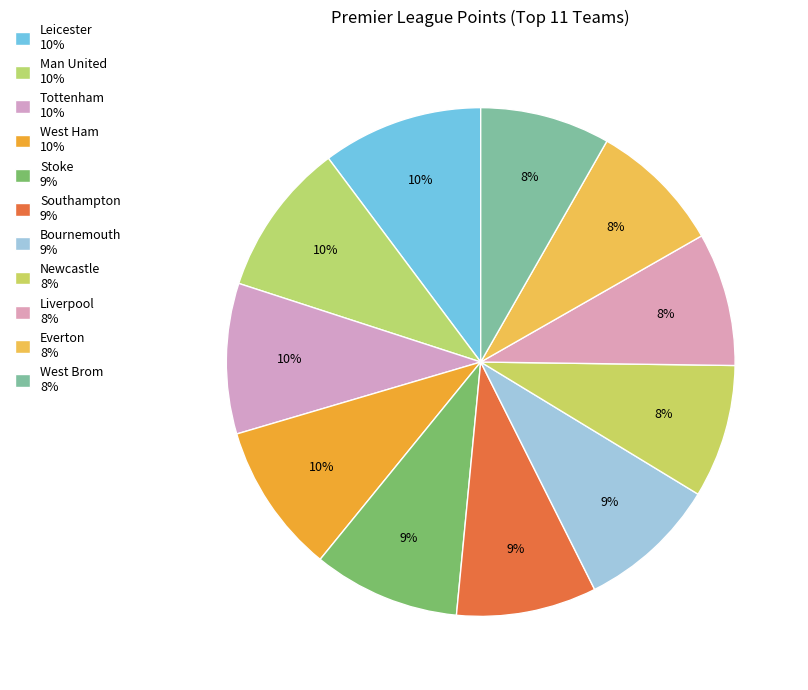

Between Newcastle and Tottenham, which is larger?

Tottenham